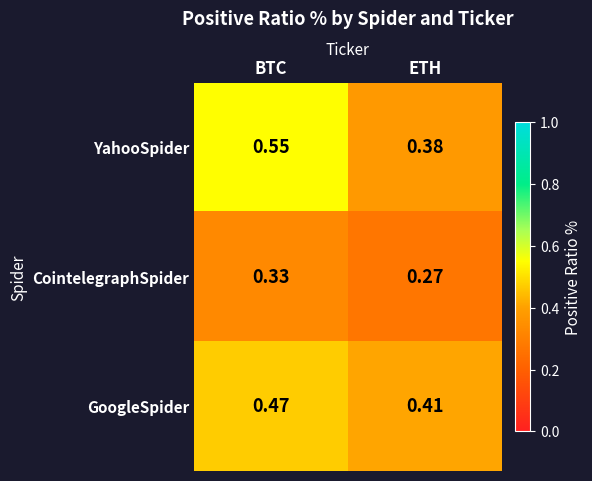

Which series has the largest total across all categories?

YahooSpider